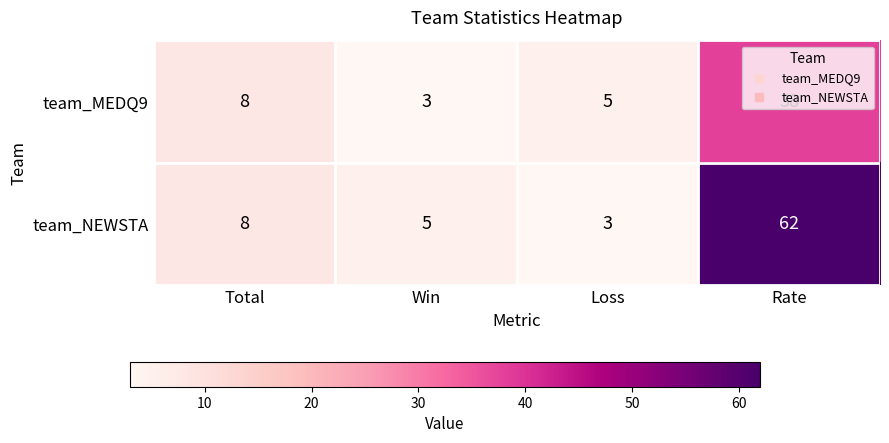

Which series has the widest spread of values?

team_NEWSTA